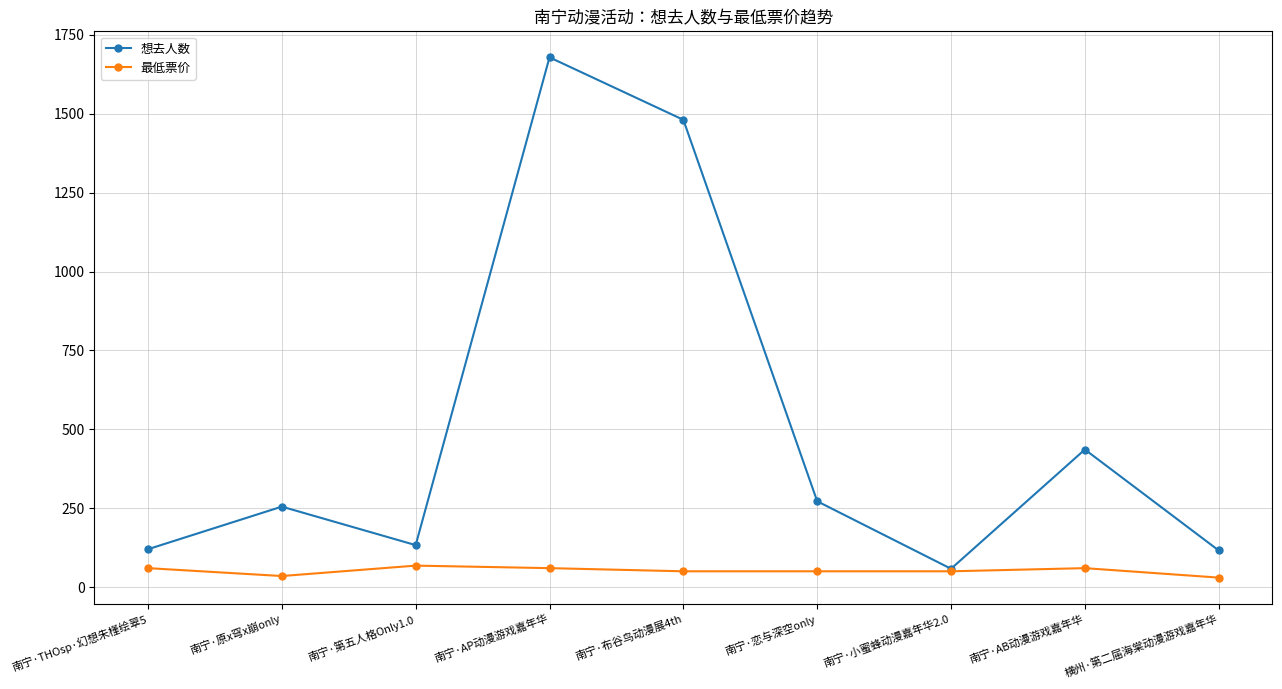

What is the difference between the highest and lowest values at 南宁·原x穹x崩only?

220